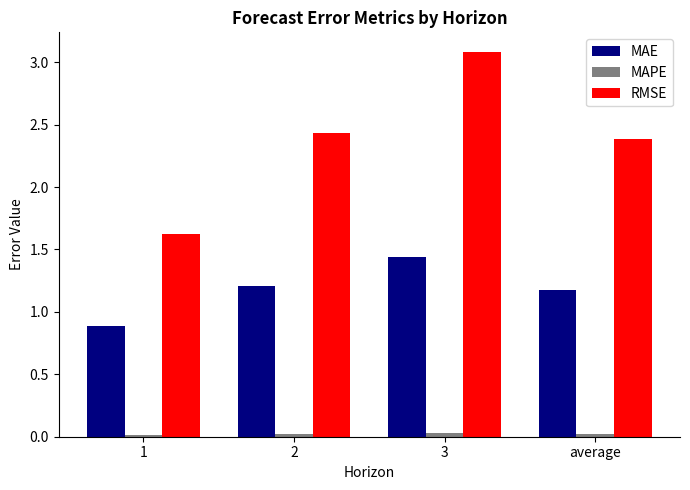

Which label corresponds to the largest value in the chart?

3